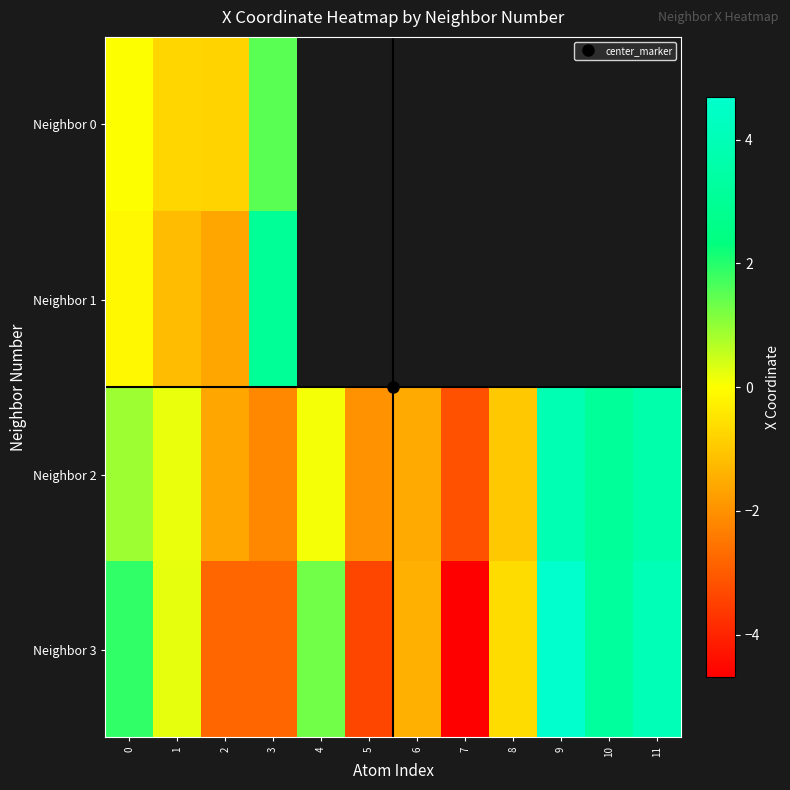

Is it true that Neighbor 2 equals -2.0 at 5?

True